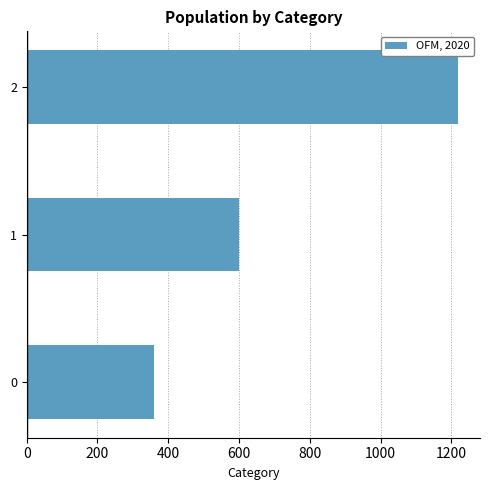

Where is the data nearest to the value 790?

1